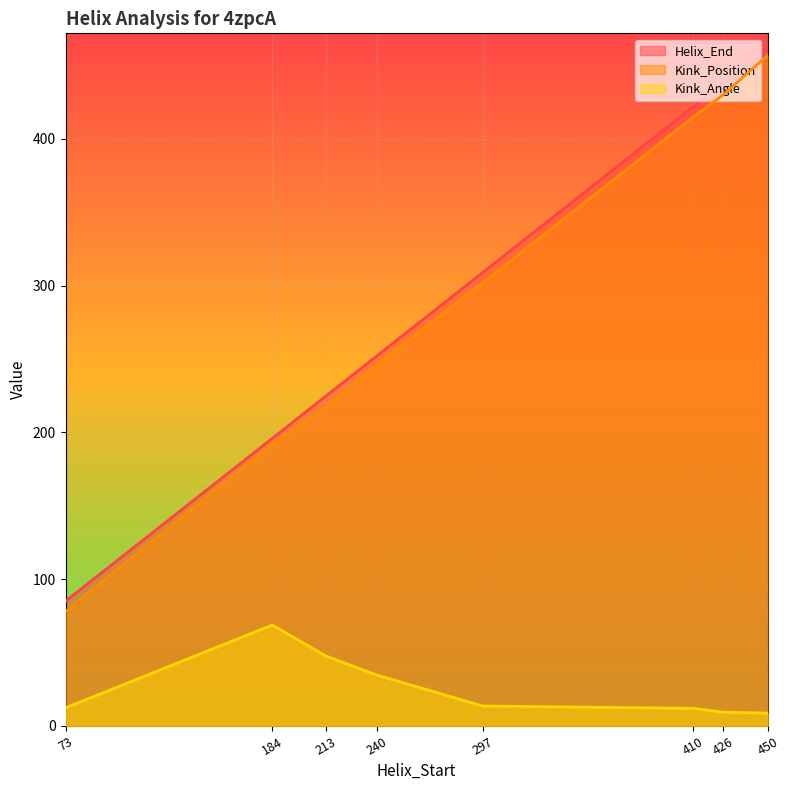

What is the sum of the Kink_Angle values at 450 and 410?

20.7